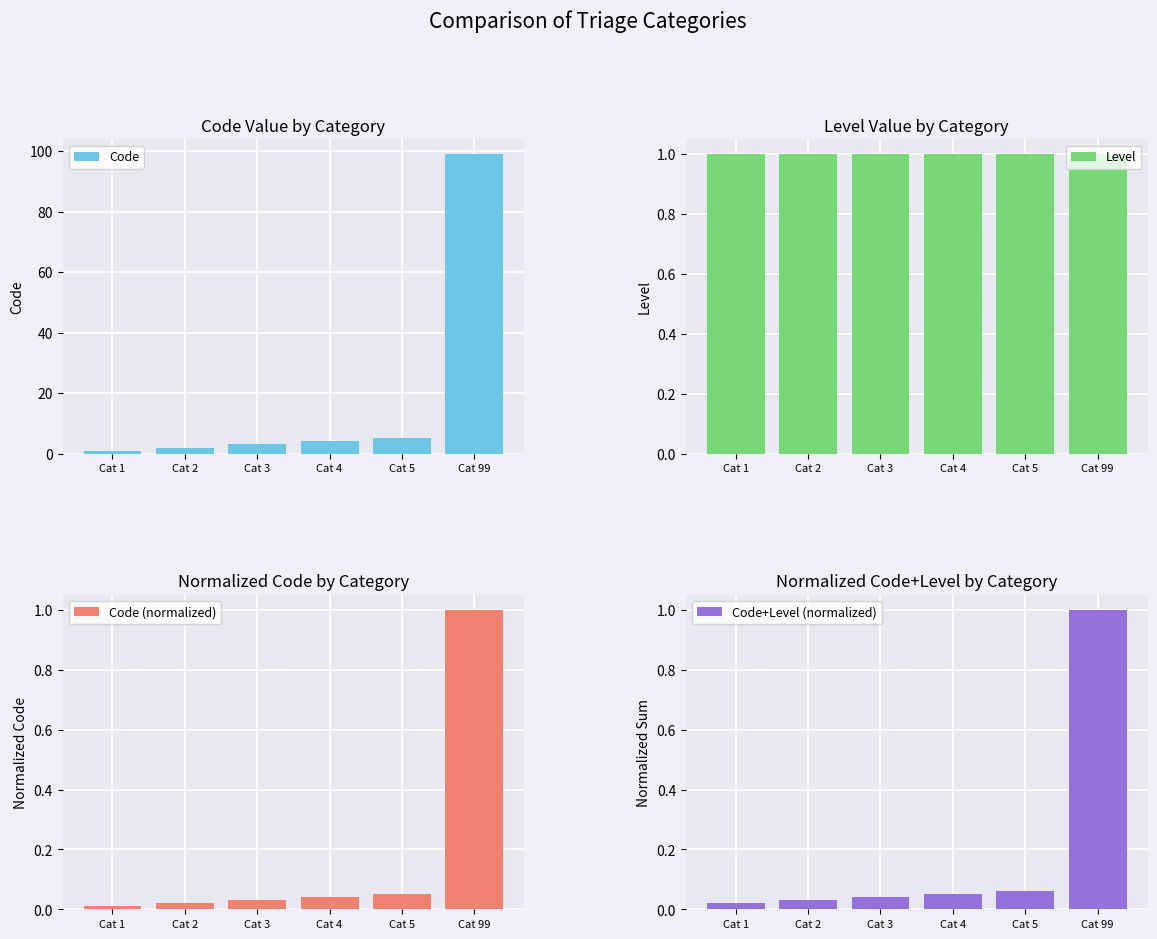

What is the approximate value of Code (normalized) at Cat 5?

0.1